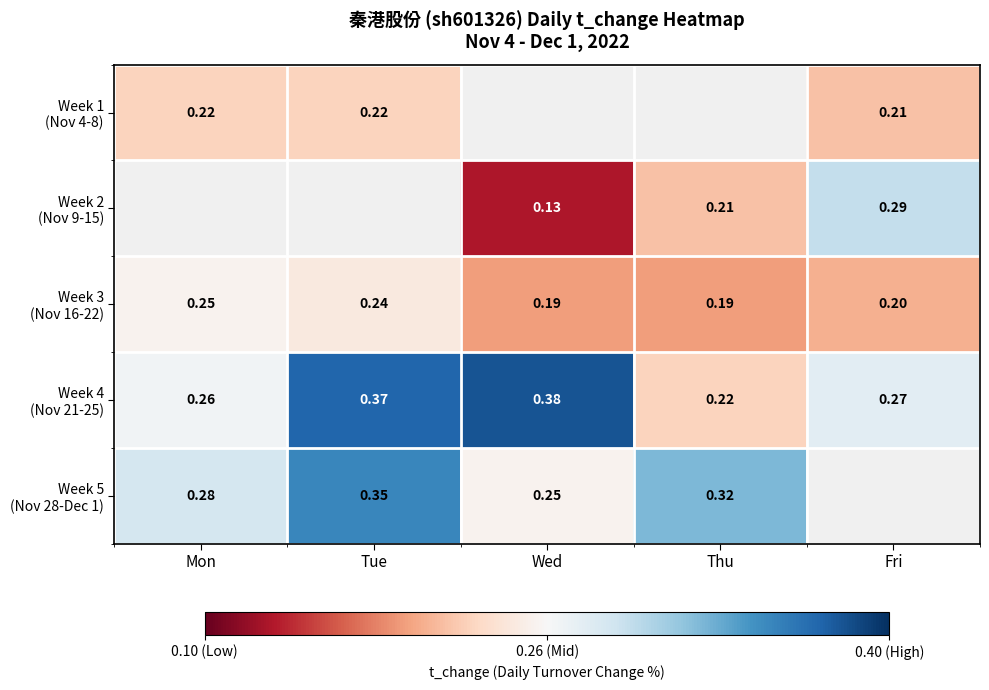

At which label does Week 3 (Nov 16-22) reach its minimum?

Wed